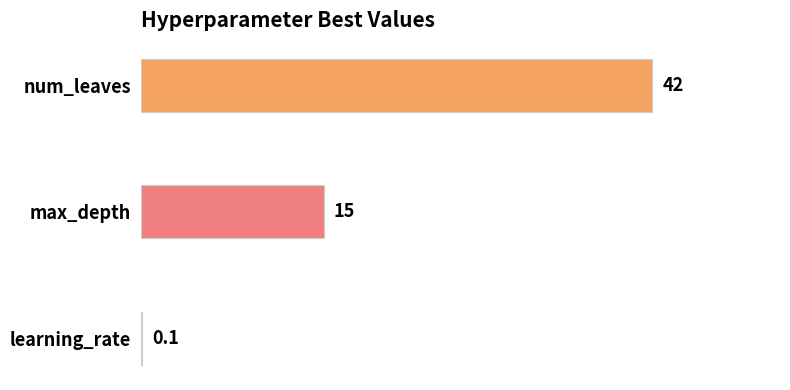

Which has a higher value, num_leaves or max_depth?

num_leaves